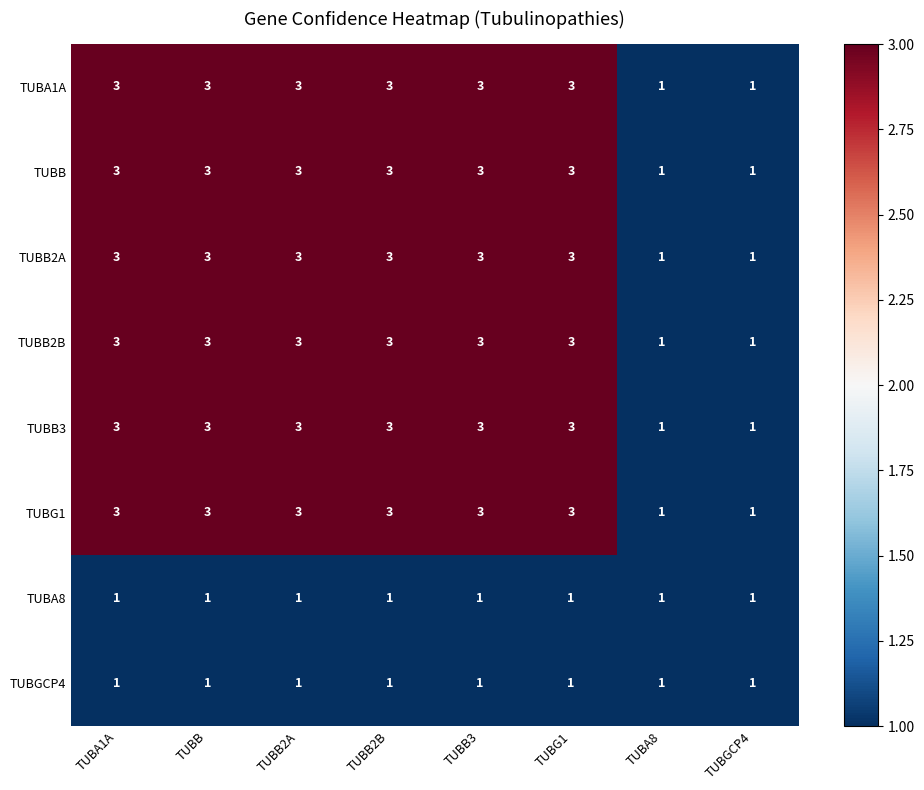

What is the sum of the TUBA1A values at TUBG1 and TUBB2B?

6